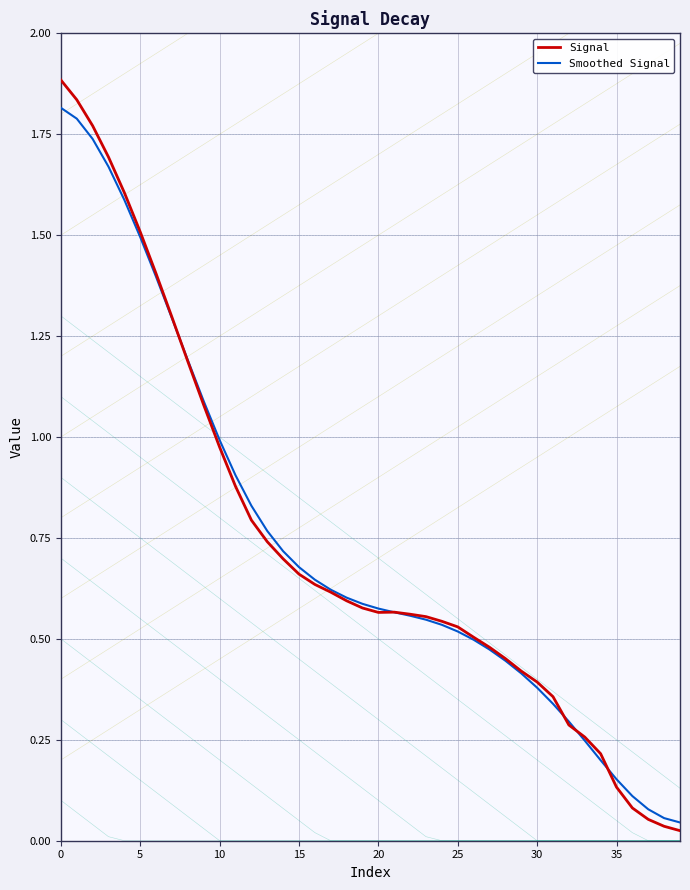

What is the difference between the maximum and minimum values in the Signal series?

1.9